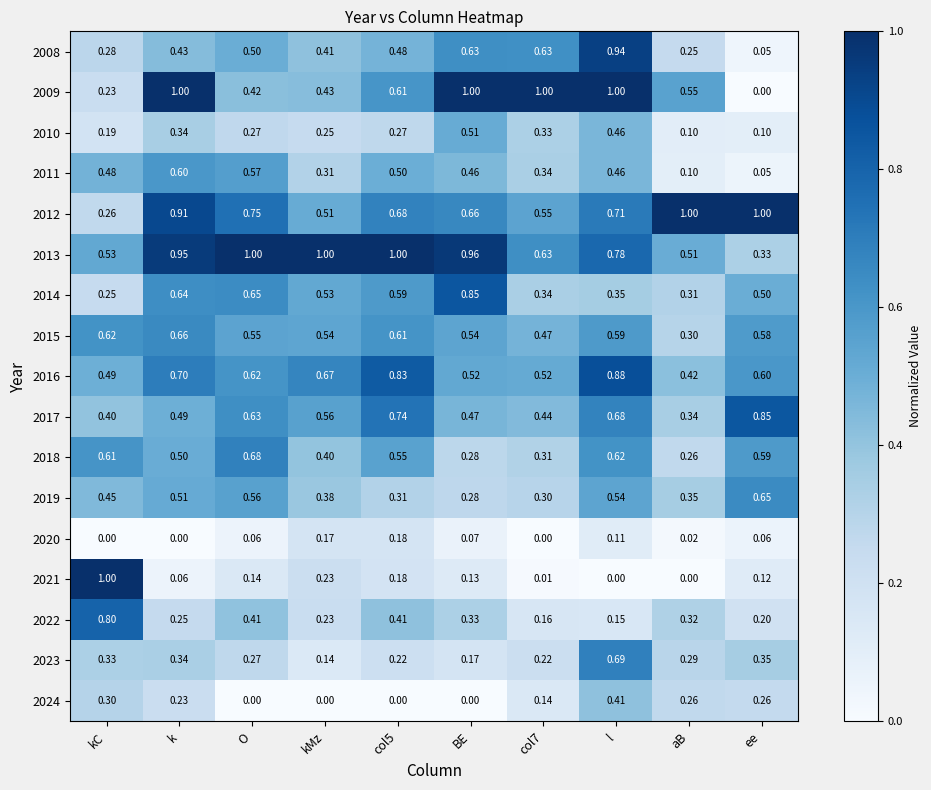

How many distinct data groups are displayed?

17